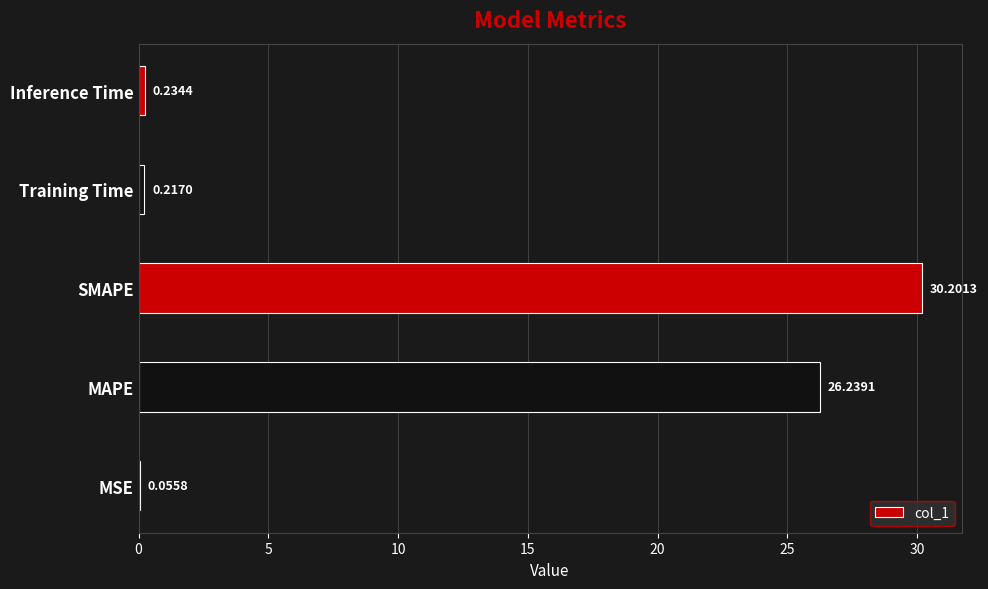

What is the sum of the values at MSE and Inference Time?

0.3